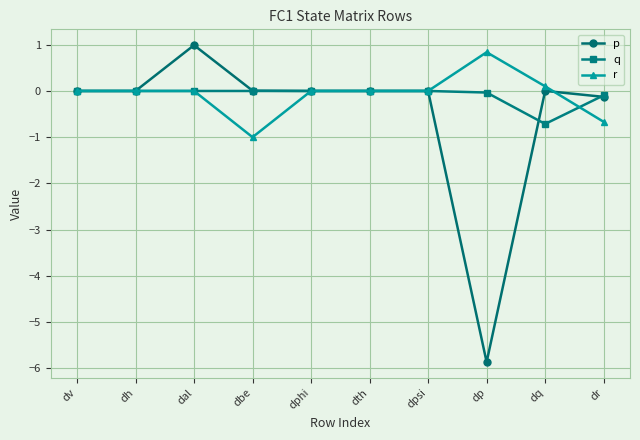

How many categories are shown in the chart?

10